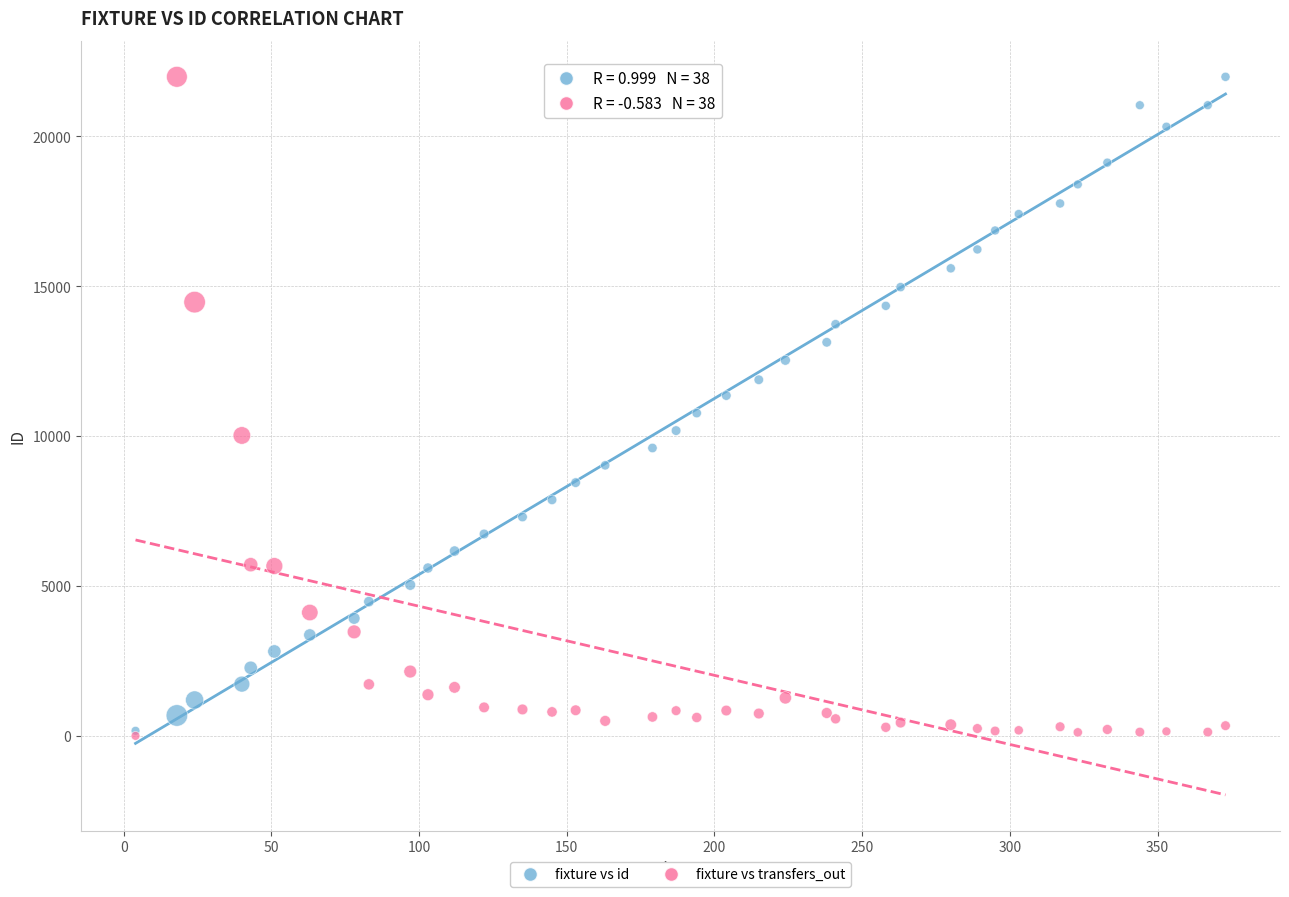

What are all the series names shown in the legend?

fixture vs id, fixture vs transfers_out